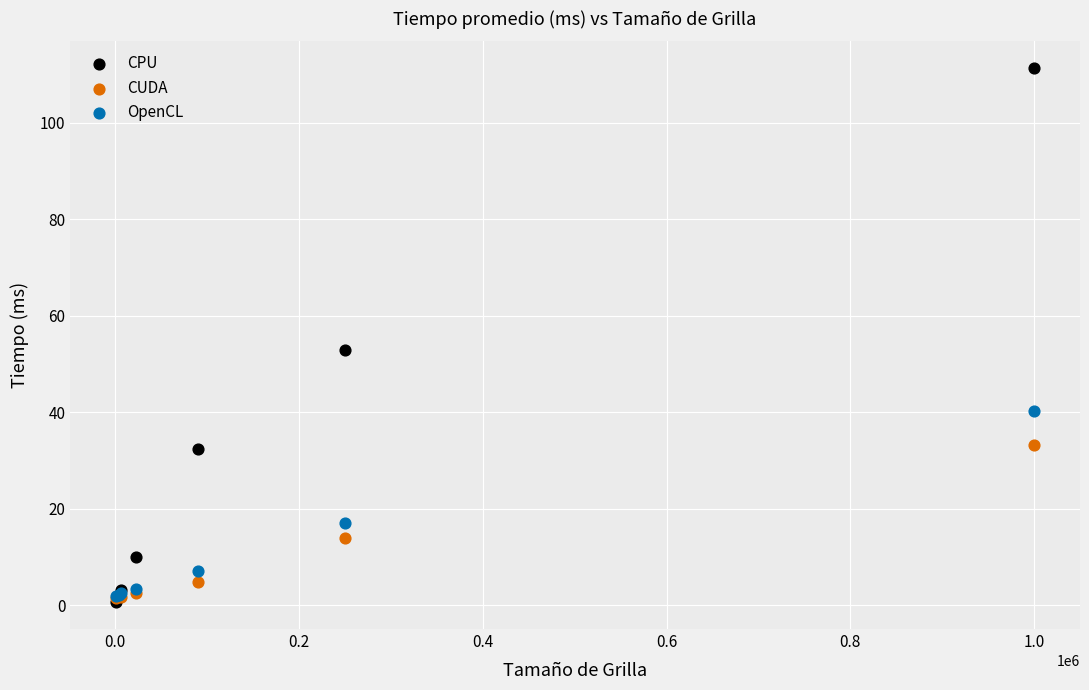

Which series has the largest Y range (max minus min)?

CPU